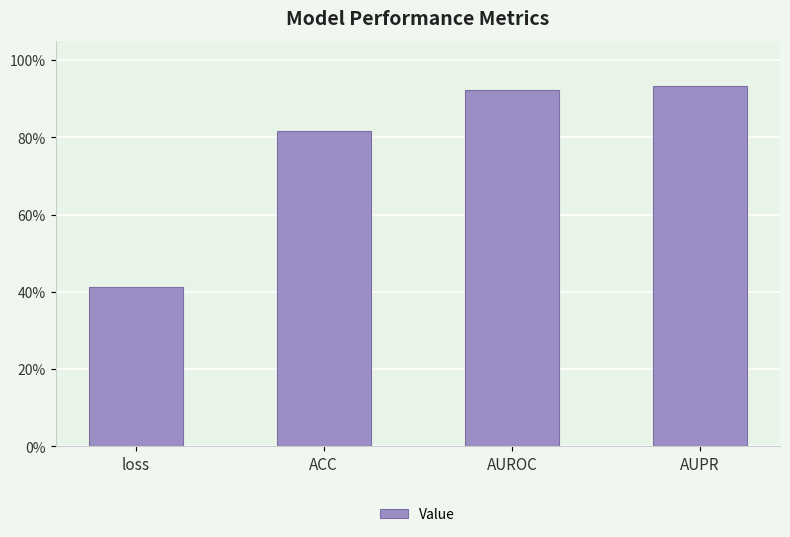

What is the sum of the values at ACC and loss?

1.2